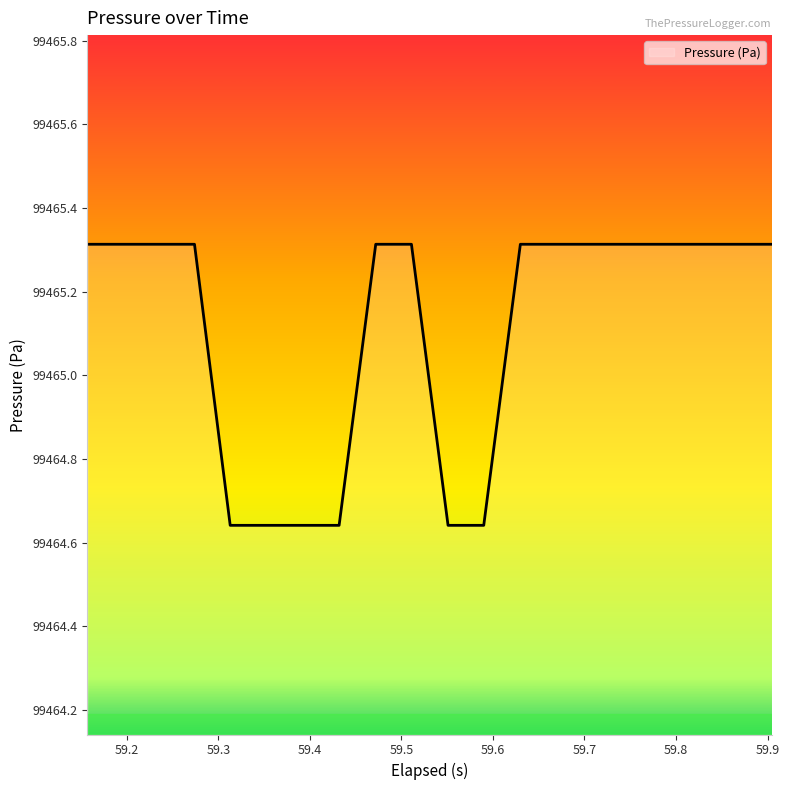

What is the greatest value displayed?

99465.3